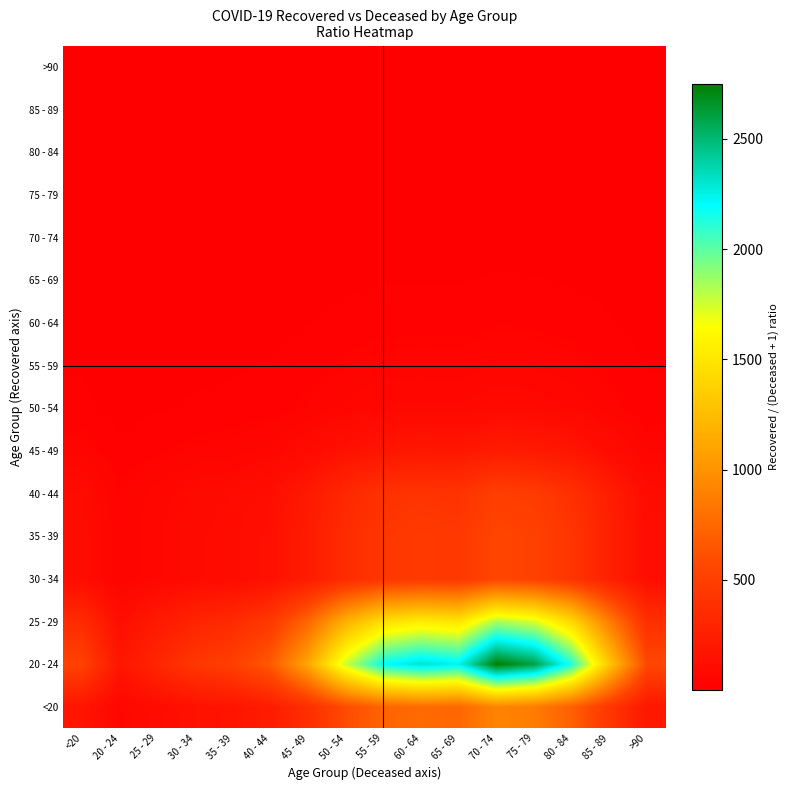

Reading right to left, what are all the values shown in this chart?

<20: >90=188.7	85 - 89=437.8	80 - 84=708.2	75 - 79=868.3	70 - 74=916.8	65 - 69=746.8	60 - 64=769.7	55 - 59=730.2	50 - 54=587.2	45 - 49=371.8	40 - 44=223.5	35 - 39=168.7	30 - 34=145.5	25 - 29=102.0	20 - 24=58.5	<20=174.2
20 - 24: >90=566.0	85 - 89=1313.5	80 - 84=2124.5	75 - 79=2605.0	70 - 74=2750.5	65 - 69=2240.5	60 - 64=2309.0	55 - 59=2190.5	50 - 54=1761.5	45 - 49=1115.5	40 - 44=670.5	35 - 39=506.0	30 - 34=436.5	25 - 29=306.0	20 - 24=175.5	<20=522.5
25 - 29: >90=377.3	85 - 89=875.7	80 - 84=1416.3	75 - 79=1736.7	70 - 74=1833.7	65 - 69=1493.7	60 - 64=1539.3	55 - 59=1460.3	50 - 54=1174.3	45 - 49=743.7	40 - 44=447.0	35 - 39=337.3	30 - 34=291.0	25 - 29=204.0	20 - 24=117.0	<20=348.3
30 - 34: >90=113.2	85 - 89=262.7	80 - 84=424.9	75 - 79=521.0	70 - 74=550.1	65 - 69=448.1	60 - 64=461.8	55 - 59=438.1	50 - 54=352.3	45 - 49=223.1	40 - 44=134.1	35 - 39=101.2	30 - 34=87.3	25 - 29=61.2	20 - 24=35.1	<20=104.5
35 - 39: >90=113.2	85 - 89=262.7	80 - 84=424.9	75 - 79=521.0	70 - 74=550.1	65 - 69=448.1	60 - 64=461.8	55 - 59=438.1	50 - 54=352.3	45 - 49=223.1	40 - 44=134.1	35 - 39=101.2	30 - 34=87.3	25 - 29=61.2	20 - 24=35.1	<20=104.5
40 - 44: >90=102.9	85 - 89=238.8	80 - 84=386.3	75 - 79=473.6	70 - 74=500.1	65 - 69=407.4	60 - 64=419.8	55 - 59=398.3	50 - 54=320.3	45 - 49=202.8	40 - 44=121.9	35 - 39=92.0	30 - 34=79.4	25 - 29=55.6	20 - 24=31.9	<20=95.0
45 - 49: >90=45.3	85 - 89=105.1	80 - 84=170.0	75 - 79=208.4	70 - 74=220.0	65 - 69=179.2	60 - 64=184.7	55 - 59=175.2	50 - 54=140.9	45 - 49=89.2	40 - 44=53.6	35 - 39=40.5	30 - 34=34.9	25 - 29=24.5	20 - 24=14.0	<20=41.8
50 - 54: >90=16.9	85 - 89=39.2	80 - 84=63.4	75 - 79=77.8	70 - 74=82.1	65 - 69=66.9	60 - 64=68.9	55 - 59=65.4	50 - 54=52.6	45 - 49=33.3	40 - 44=20.0	35 - 39=15.1	30 - 34=13.0	25 - 29=9.1	20 - 24=5.2	<20=15.6
55 - 59: >90=10.0	85 - 89=23.2	80 - 84=37.6	75 - 79=46.1	70 - 74=48.7	65 - 69=39.7	60 - 64=40.9	55 - 59=38.8	50 - 54=31.2	45 - 49=19.7	40 - 44=11.9	35 - 39=9.0	30 - 34=7.7	25 - 29=5.4	20 - 24=3.1	<20=9.2
60 - 64: >90=5.3	85 - 89=12.3	80 - 84=19.9	75 - 79=24.3	70 - 74=25.7	65 - 69=20.9	60 - 64=21.6	55 - 59=20.5	50 - 54=16.5	45 - 49=10.4	40 - 44=6.3	35 - 39=4.7	30 - 34=4.1	25 - 29=2.9	20 - 24=1.6	<20=4.9
65 - 69: >90=2.5	85 - 89=5.9	80 - 84=9.6	75 - 79=11.7	70 - 74=12.4	65 - 69=10.1	60 - 64=10.4	55 - 59=9.9	50 - 54=7.9	45 - 49=5.0	40 - 44=3.0	35 - 39=2.3	30 - 34=2.0	25 - 29=1.4	20 - 24=0.8	<20=2.4
70 - 74: >90=1.2	85 - 89=2.8	80 - 84=4.5	75 - 79=5.6	70 - 74=5.9	65 - 69=4.8	60 - 64=4.9	55 - 59=4.7	50 - 54=3.8	45 - 49=2.4	40 - 44=1.4	35 - 39=1.1	30 - 34=0.9	25 - 29=0.7	20 - 24=0.4	<20=1.1
75 - 79: >90=0.7	85 - 89=1.7	80 - 84=2.7	75 - 79=3.3	70 - 74=3.5	65 - 69=2.8	60 - 64=2.9	55 - 59=2.8	50 - 54=2.2	45 - 49=1.4	40 - 44=0.8	35 - 39=0.6	30 - 34=0.6	25 - 29=0.4	20 - 24=0.2	<20=0.7
80 - 84: >90=0.6	85 - 89=1.4	80 - 84=2.3	75 - 79=2.8	70 - 74=3.0	65 - 69=2.4	60 - 64=2.5	55 - 59=2.4	50 - 54=1.9	45 - 49=1.2	40 - 44=0.7	35 - 39=0.6	30 - 34=0.5	25 - 29=0.3	20 - 24=0.2	<20=0.6
85 - 89: >90=0.8	85 - 89=1.9	80 - 84=3.1	75 - 79=3.7	70 - 74=3.9	65 - 69=3.2	60 - 64=3.3	55 - 59=3.1	50 - 54=2.5	45 - 49=1.6	40 - 44=1.0	35 - 39=0.7	30 - 34=0.6	25 - 29=0.4	20 - 24=0.3	<20=0.8
>90: >90=2.0	85 - 89=4.6	80 - 84=7.4	75 - 79=9.1	70 - 74=9.6	65 - 69=7.8	60 - 64=8.0	55 - 59=7.6	50 - 54=6.1	45 - 49=3.9	40 - 44=2.3	35 - 39=1.8	30 - 34=1.5	25 - 29=1.1	20 - 24=0.6	<20=1.8